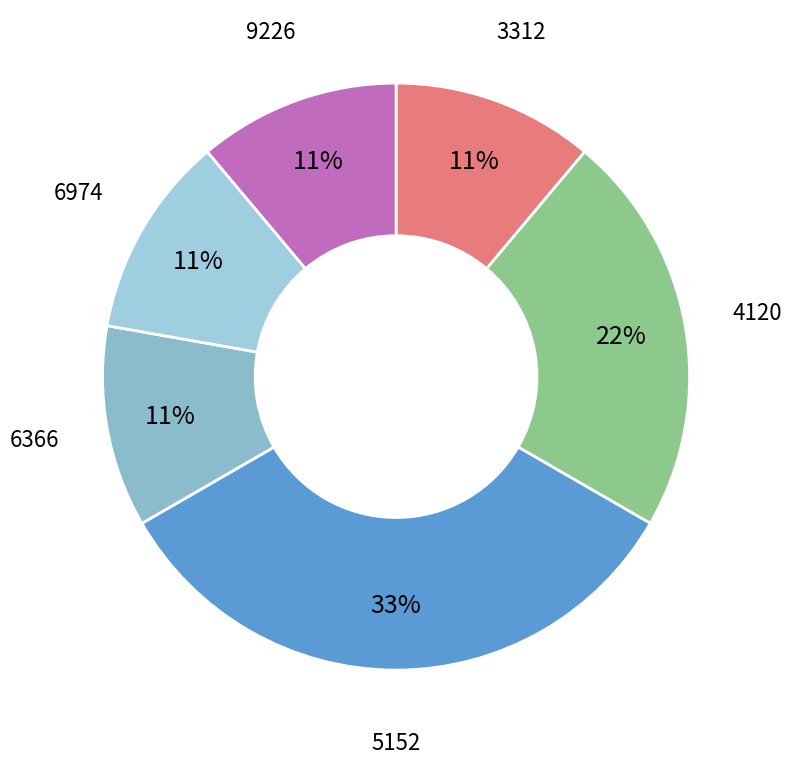

The 9226 slice represents 11% of the pie. True or false?

True